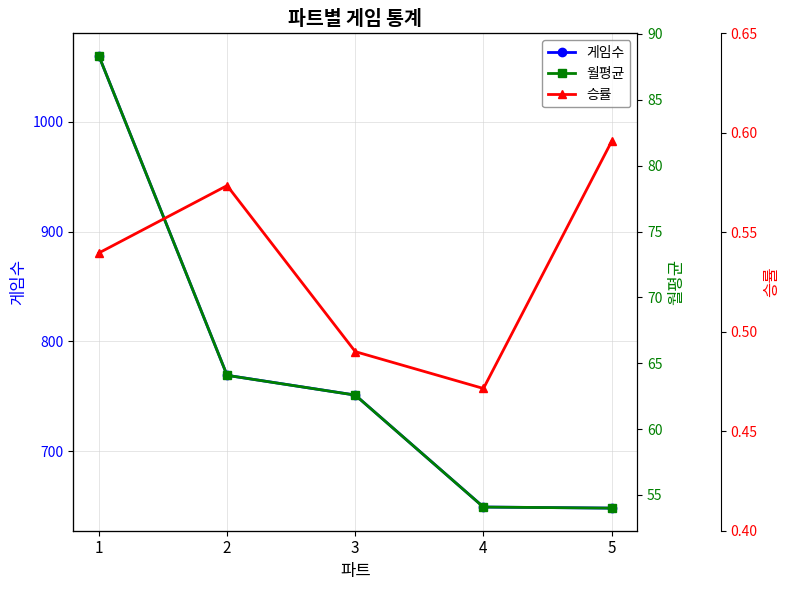

Which series changed the most between 1 and 3?

게임수